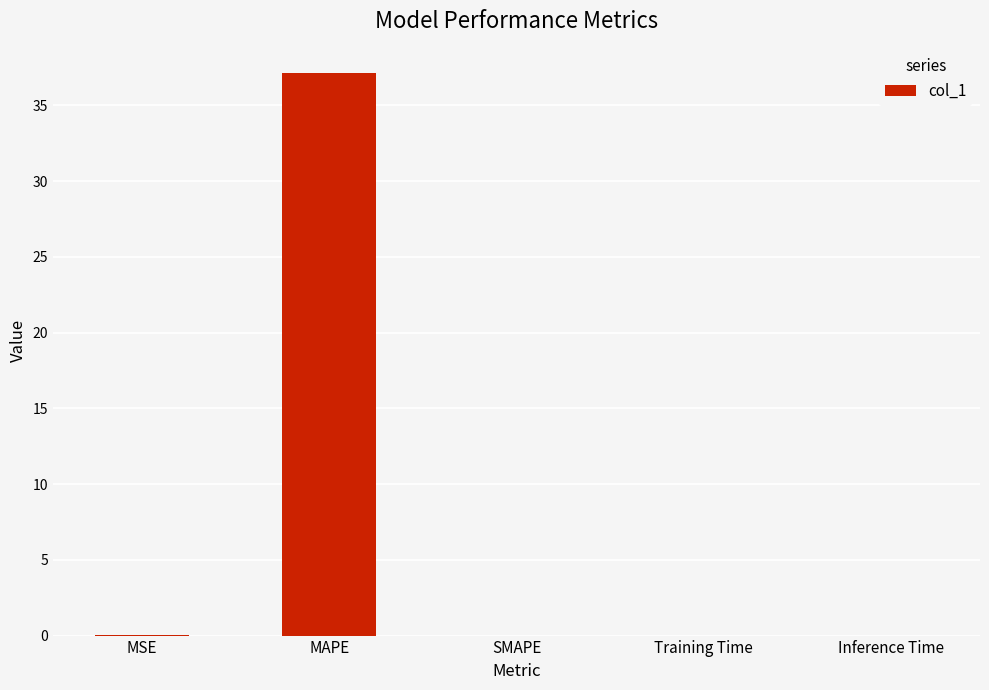

At which category does the chart reach its peak across all series?

MAPE